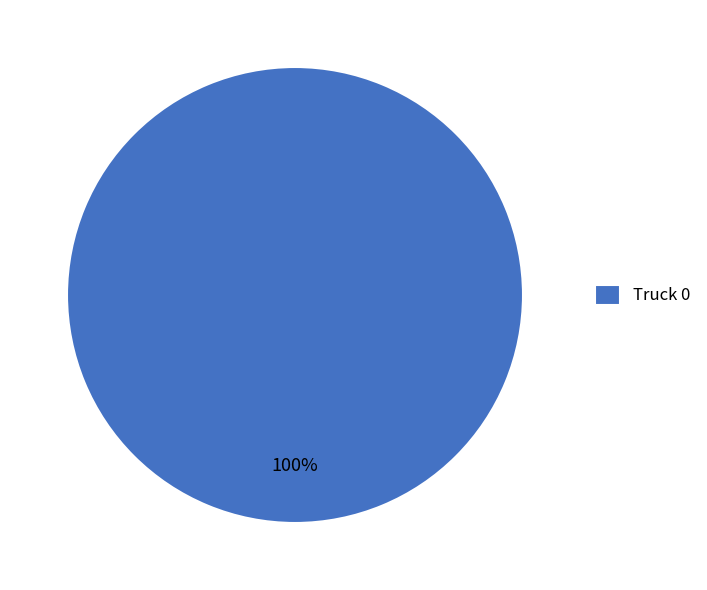

What percentage is the Truck 0 slice, to the nearest percent?

100%